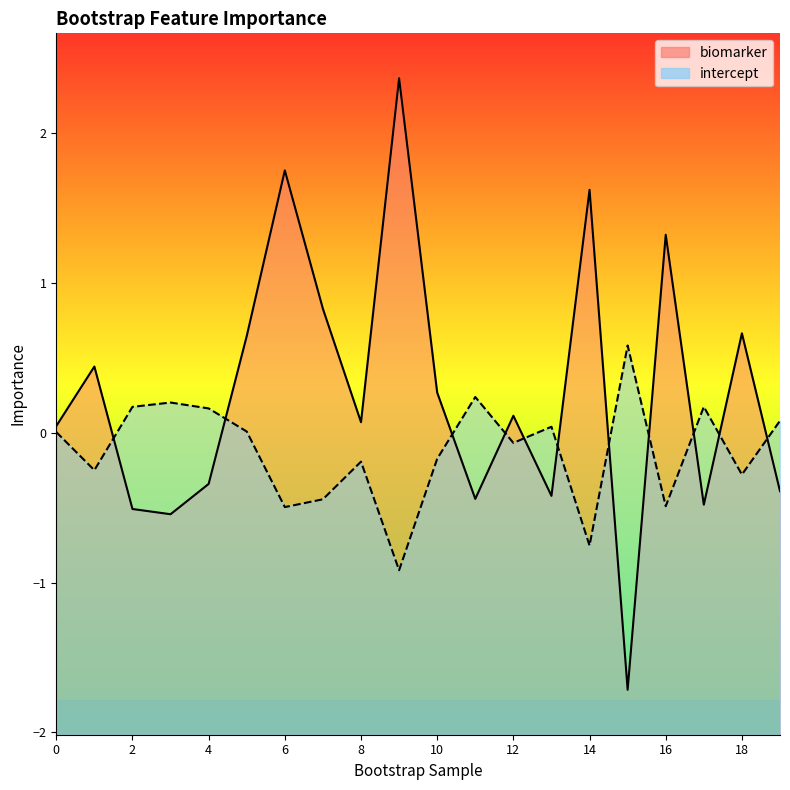

How many negative values does the intercept series have?

10